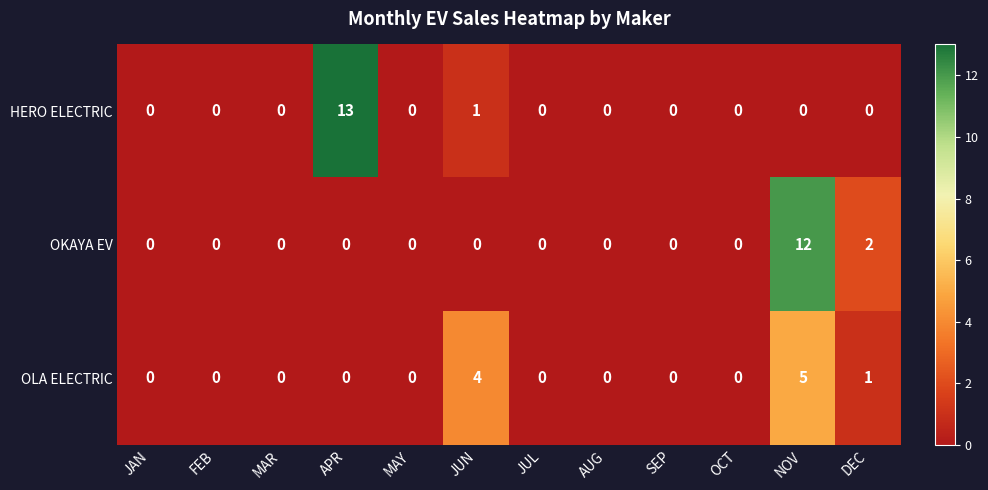

Between MAR and JUN, which series saw the biggest shift?

OLA ELECTRIC